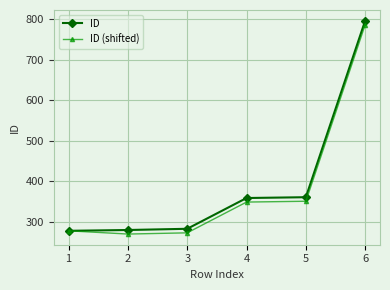

At which label does ID (shifted) reach its peak?

6